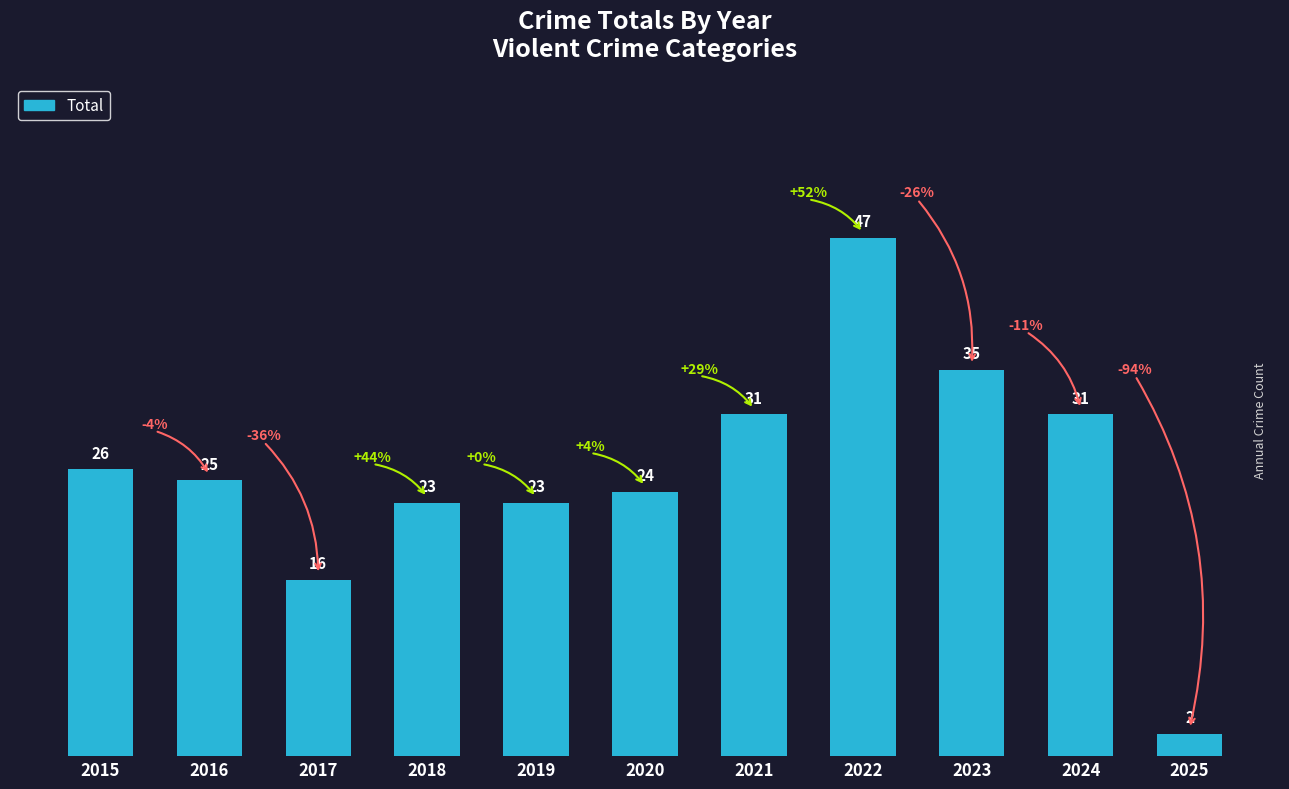

What is the value of the 1st bar from the left?

26